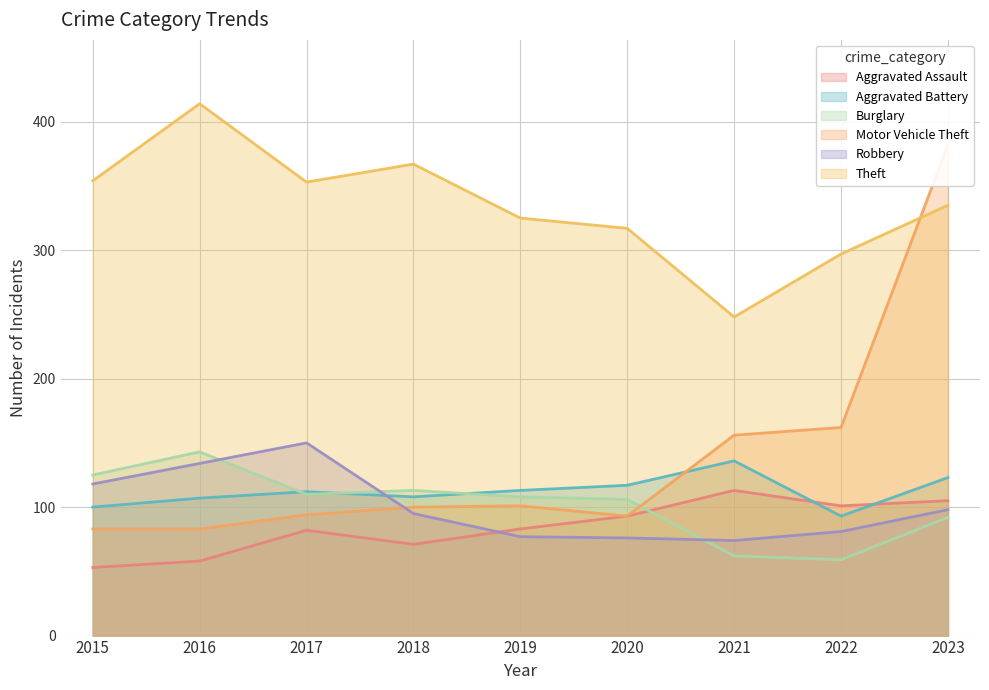

How many values in the Motor Vehicle Theft series exceed 100?

4